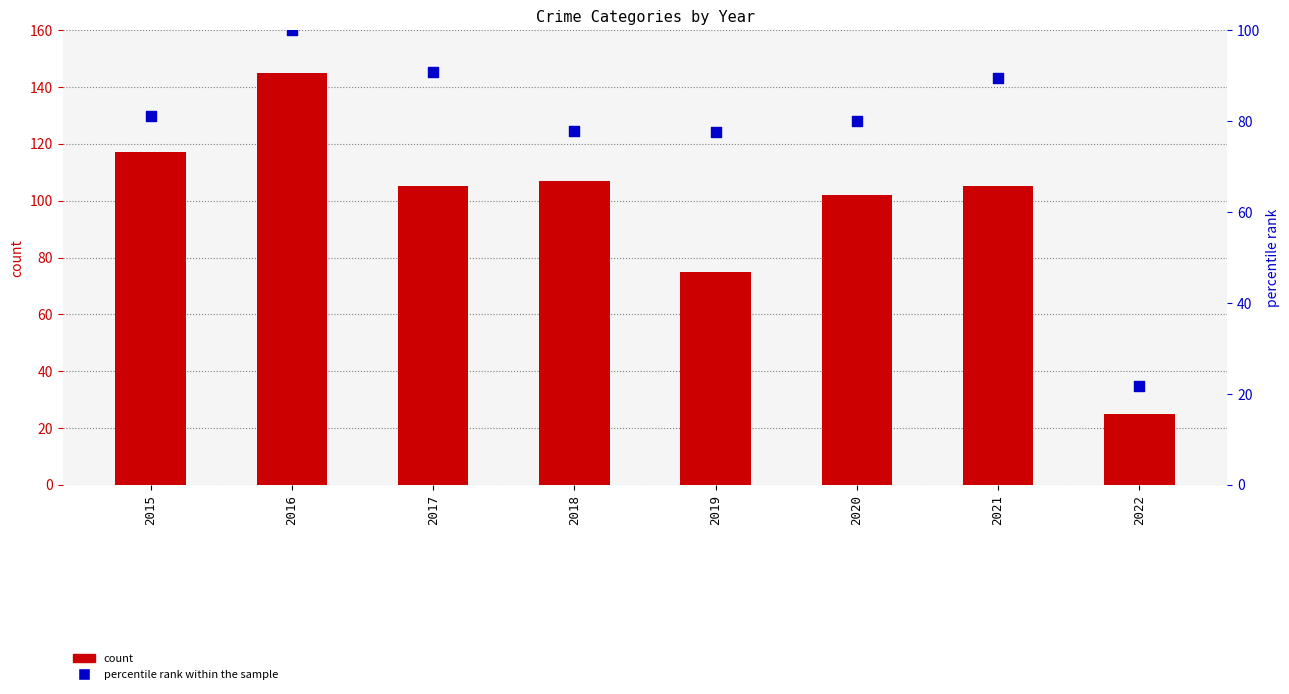

Which series reaches the maximum Y coordinate?

Robbery (count)